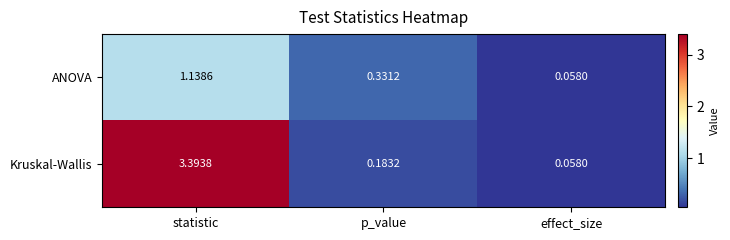

Which category has the lowest value across all series?

effect_size